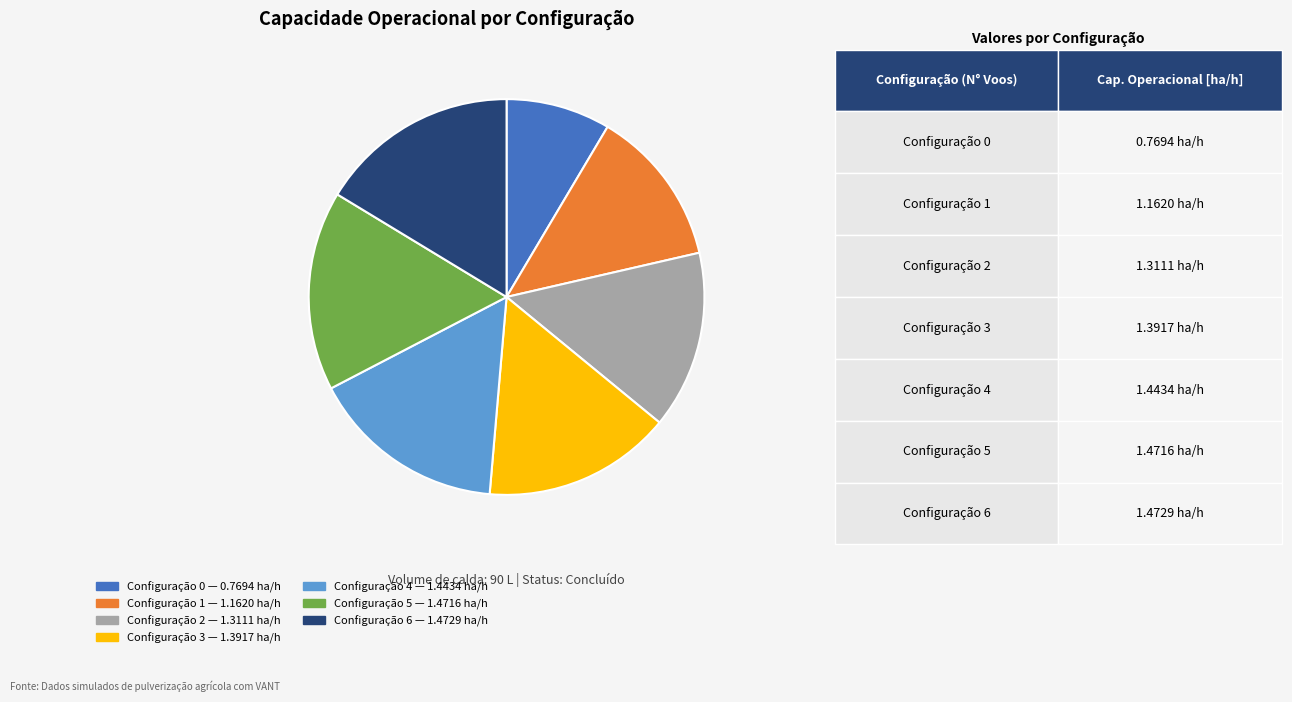

Does any single category account for the majority?

No